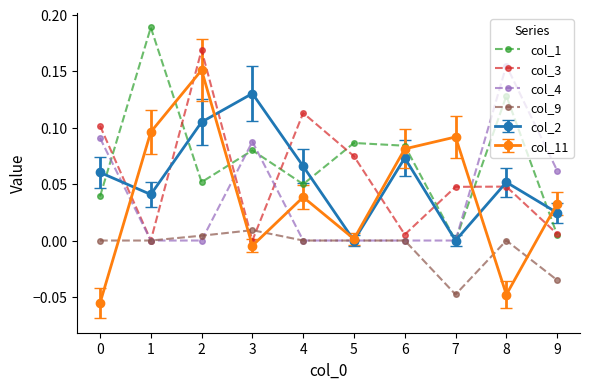

True or false: col_9 has a value of 0.0 at 8.

True